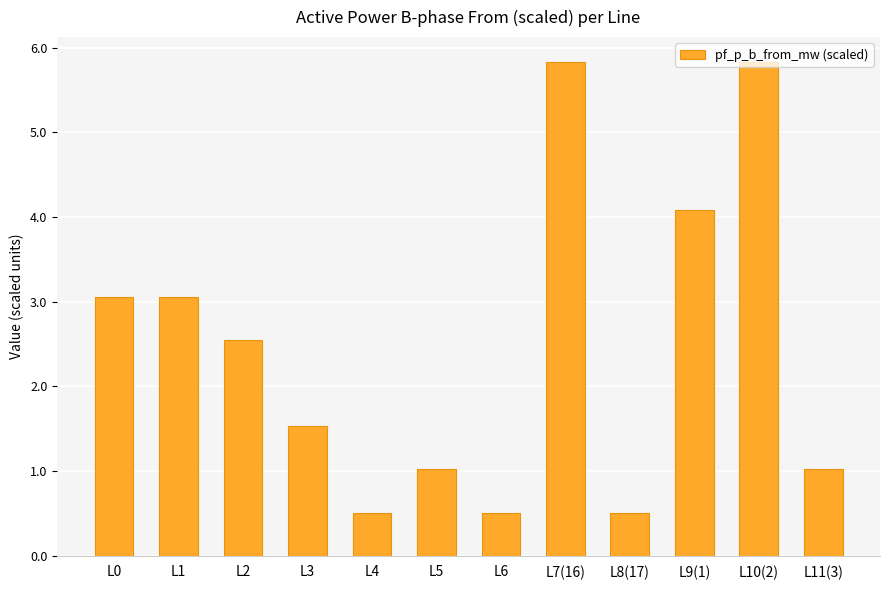

At which label does the data first exceed 2?

L0